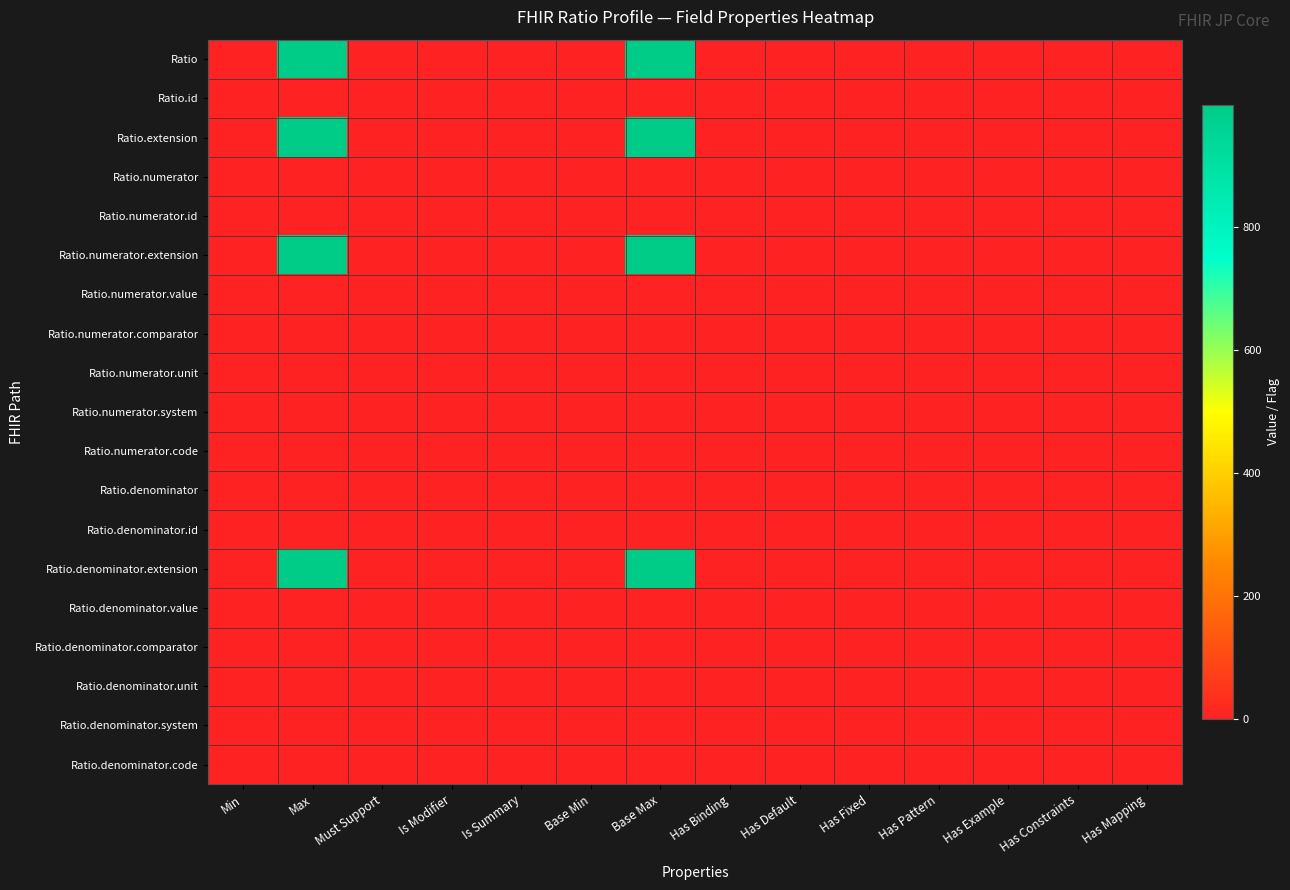

What is the spread (max minus min) of values at Has Constraints?

1